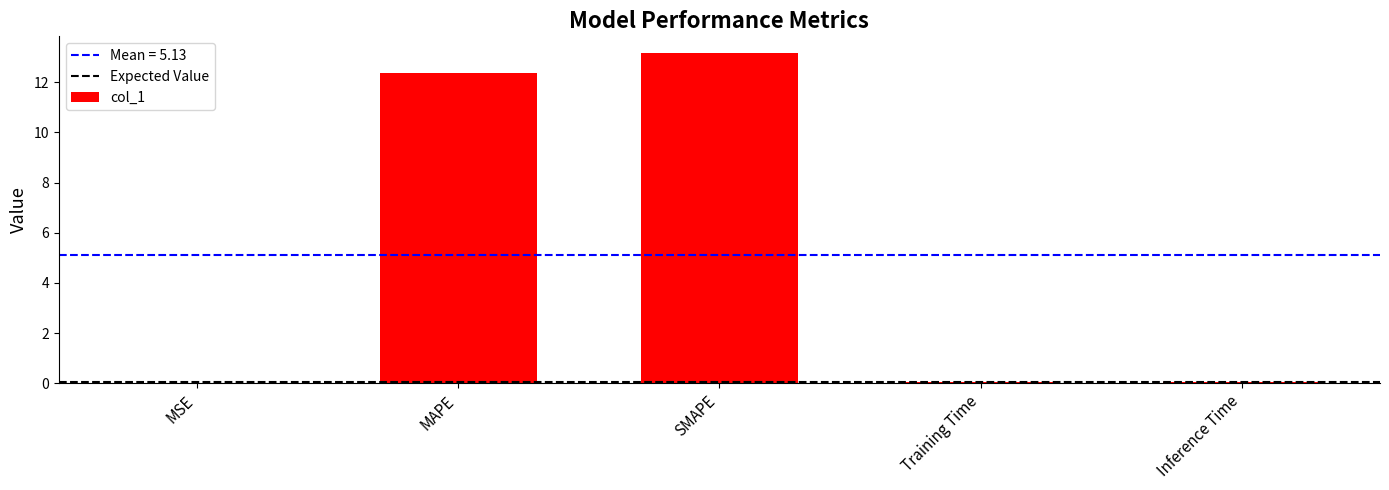

What is the average value?

5.1